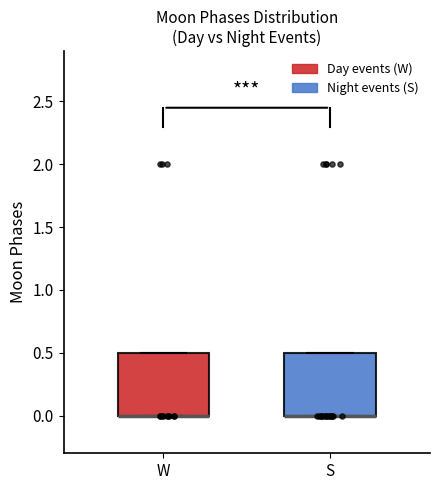

Reading left to right, transcribe this box plot: for each box, give where its median line is, the range the box spans, and where its two whiskers end, as read against the y-axis. The values are not printed on the chart, so give them approximately, as read against the axis.

W: median 0.0 (drawn on the box's lower edge), box 0.0 to 0.5, whiskers 0.0 to 0.5
S: median 0.0 (drawn on the box's lower edge), box 0.0 to 0.5, whiskers 0.0 to 0.5